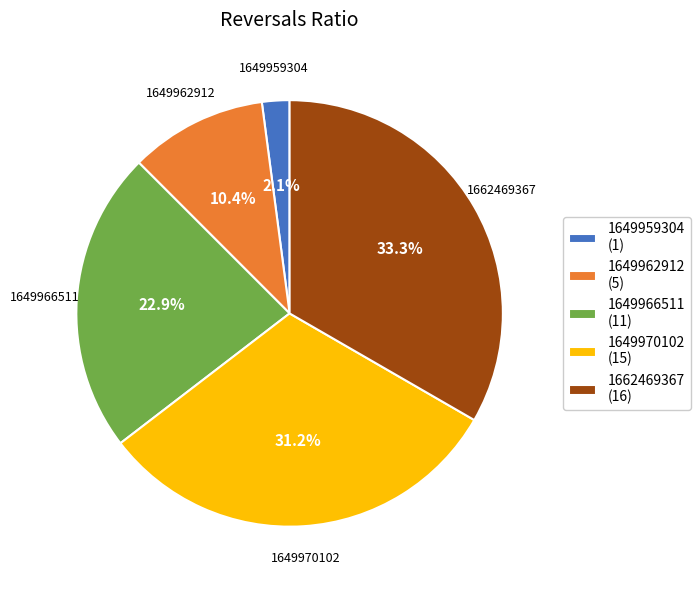

Is the sum of 1649959304 (1) and 1662469367 (16) greater than half?

No